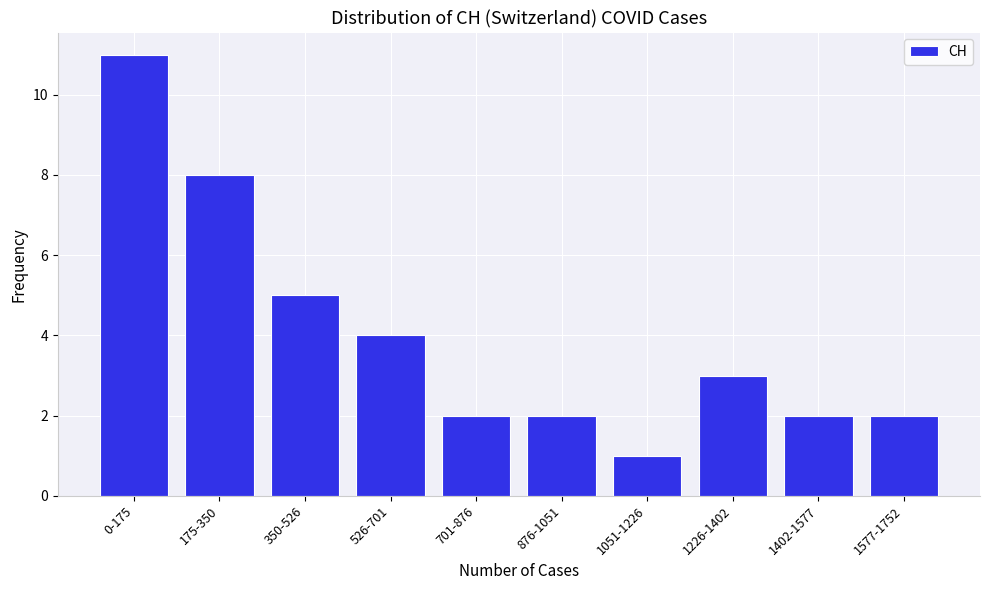

Reading left to right, what are all the values shown in this chart?

11	8	5	4	2	2	1	3	2	2